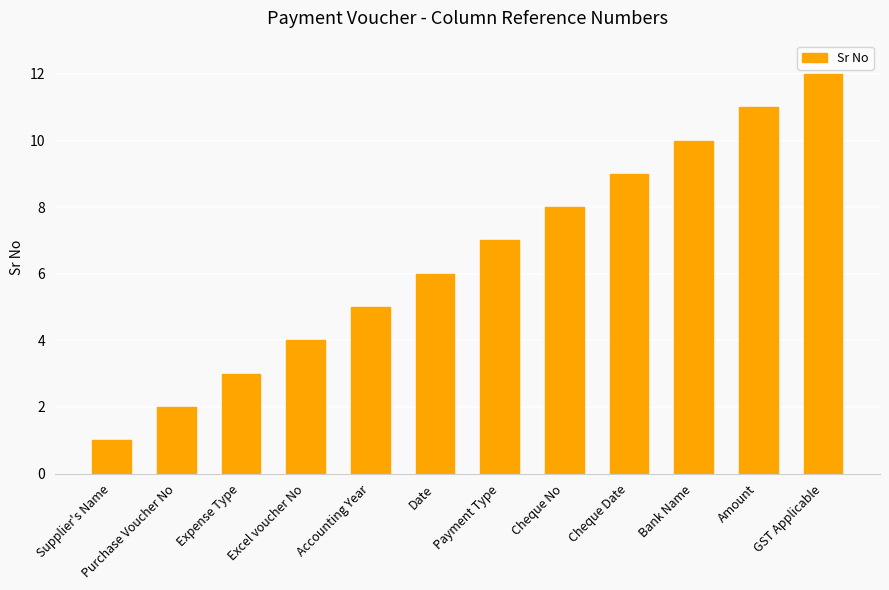

What position from the right is GST Applicable?

1